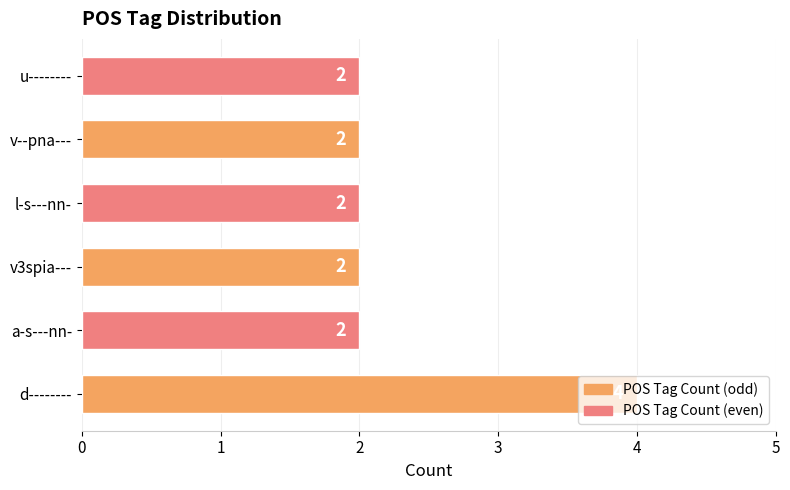

Approximately how many times larger is the value at v--pna--- compared to l-s---nn-?

1.0